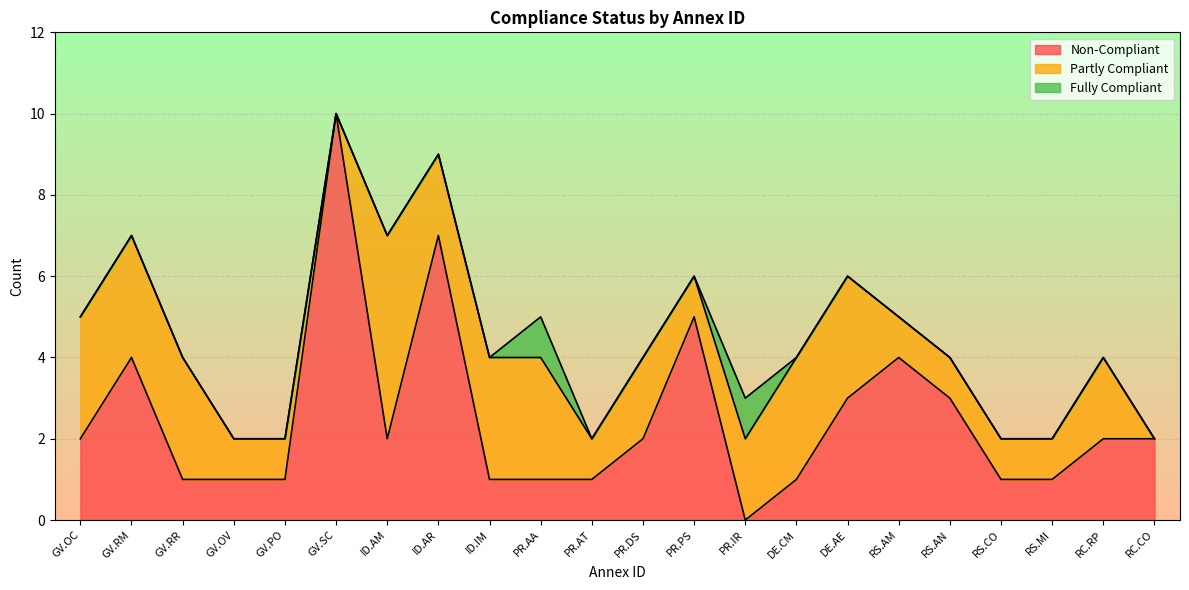

Where do Non-Compliant and Partly Compliant first cross each other?

GV.OC and GV.RM